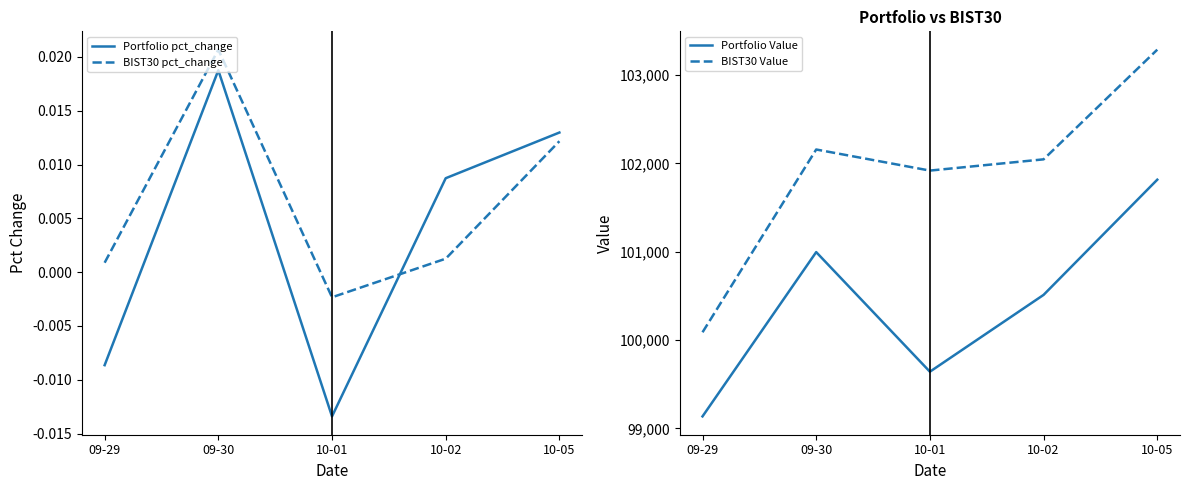

Reading left to right, list all the values displayed in this chart.

Portfolio pct_change: -0.0	0.0	-0.0	0.0	0.0
BIST30 pct_change: 0.0	0.0	-0.0	0.0	0.0
Portfolio Value: 99135.5	100995.1	99641.3	100510.9	101814.8
BIST30 Value: 100087.5	102156.6	101917.9	102045.2	103286.7